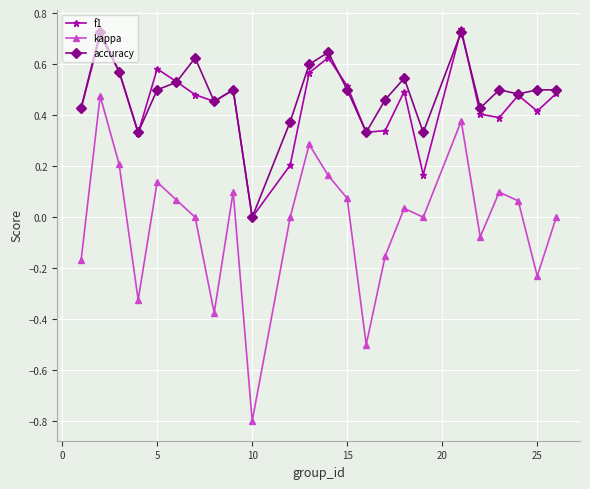

Which series has the largest range (max minus min)?

kappa